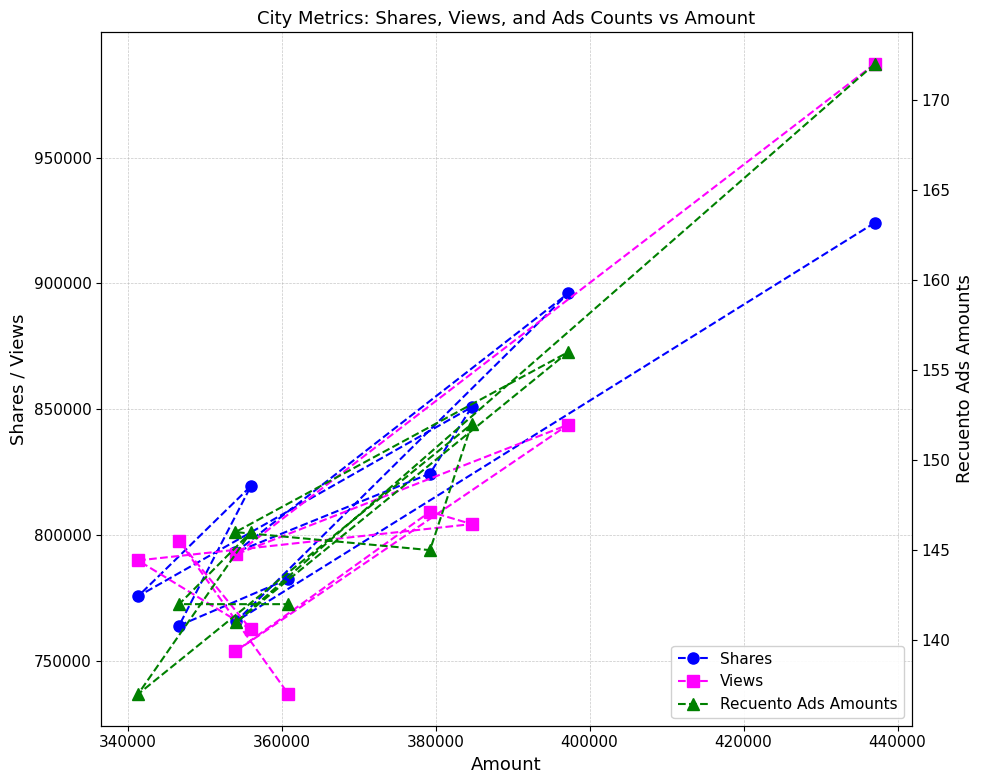

What is the value of the Views point at the 3rd from the left?

753956